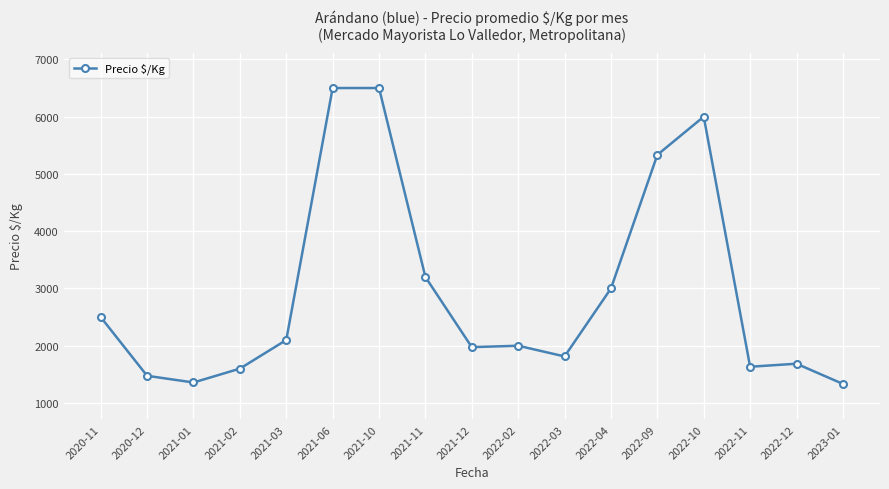

The chart shows a value of 3000 at 2022-04. True or false?

True